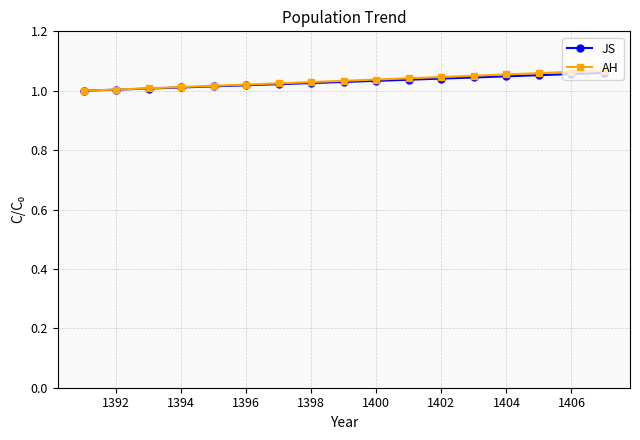

Which series has the widest spread of values?

AH